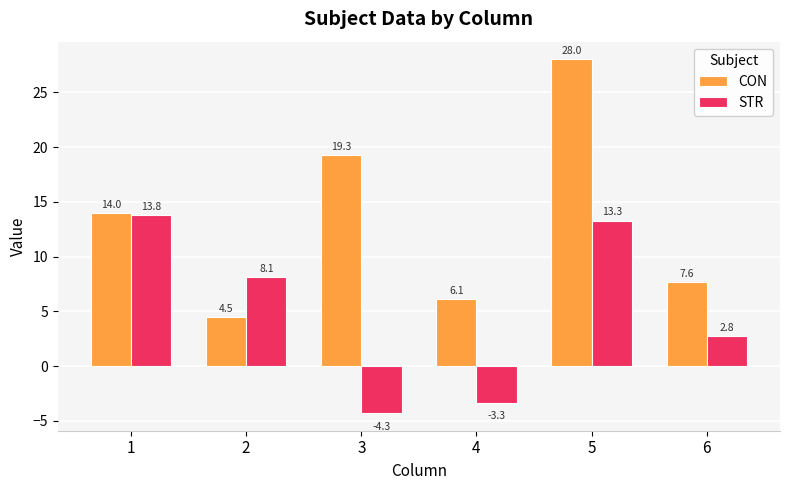

Reading left to right, transcribe all the data shown in this chart.

CON: 14.0	4.5	19.3	6.1	28.0	7.6
STR: 13.8	8.1	-4.3	-3.3	13.3	2.8